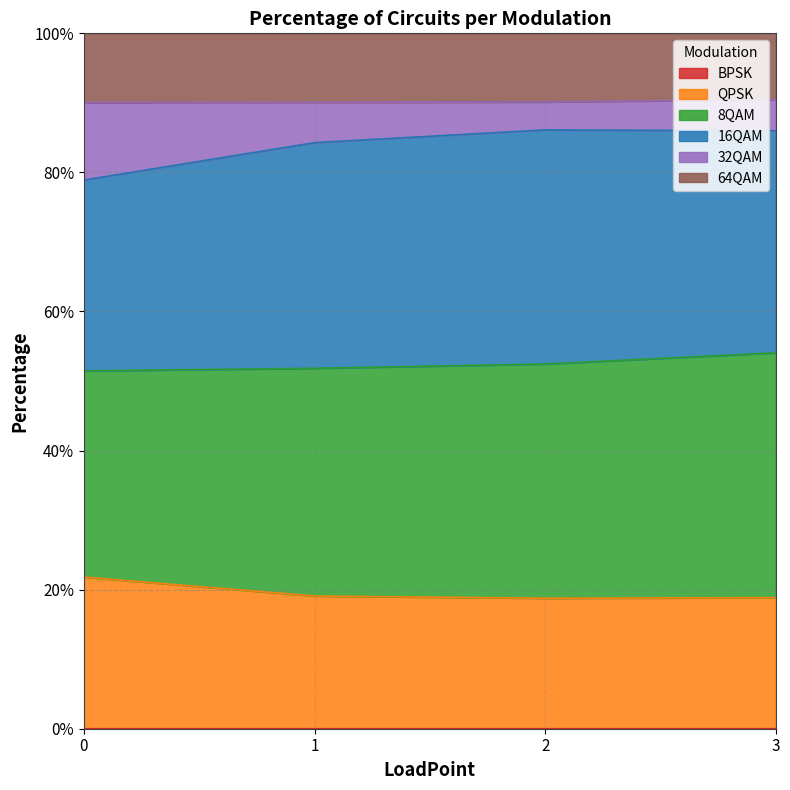

What is the average value of the QPSK series?

0.2